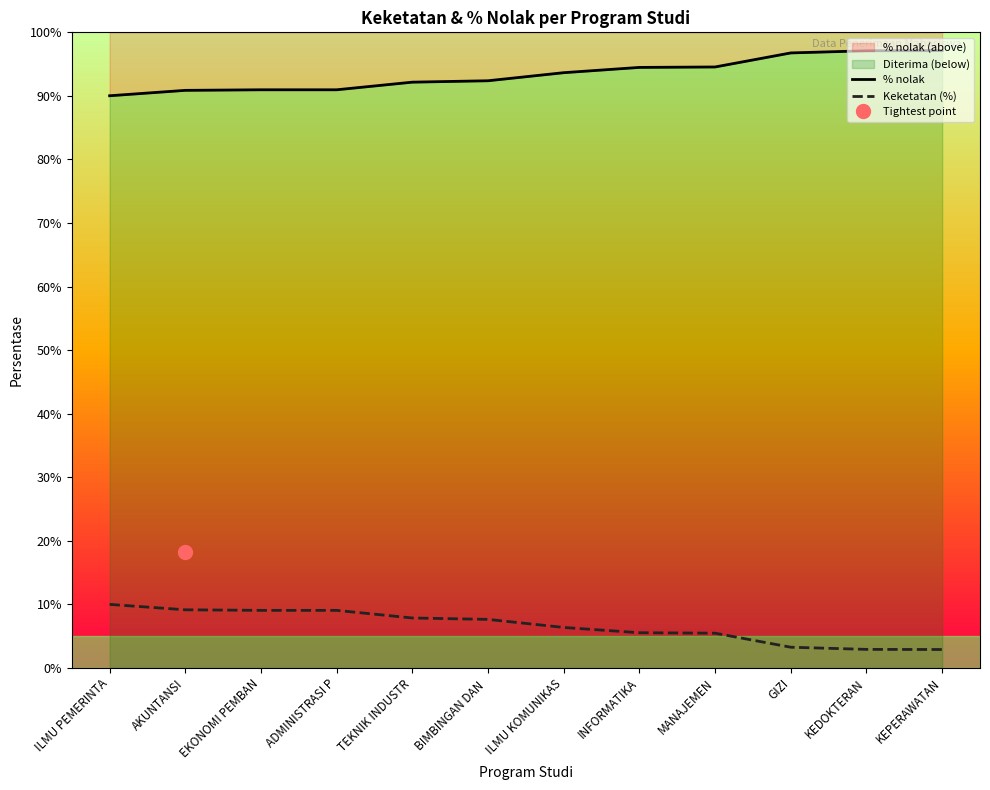

Which category has the highest value across all series?

KEPERAWATAN